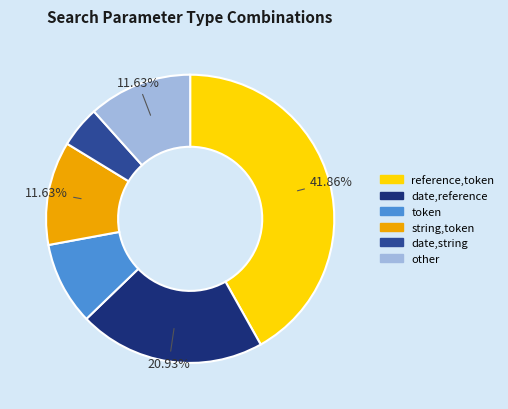

Is the sum of string,token and other greater than half?

No